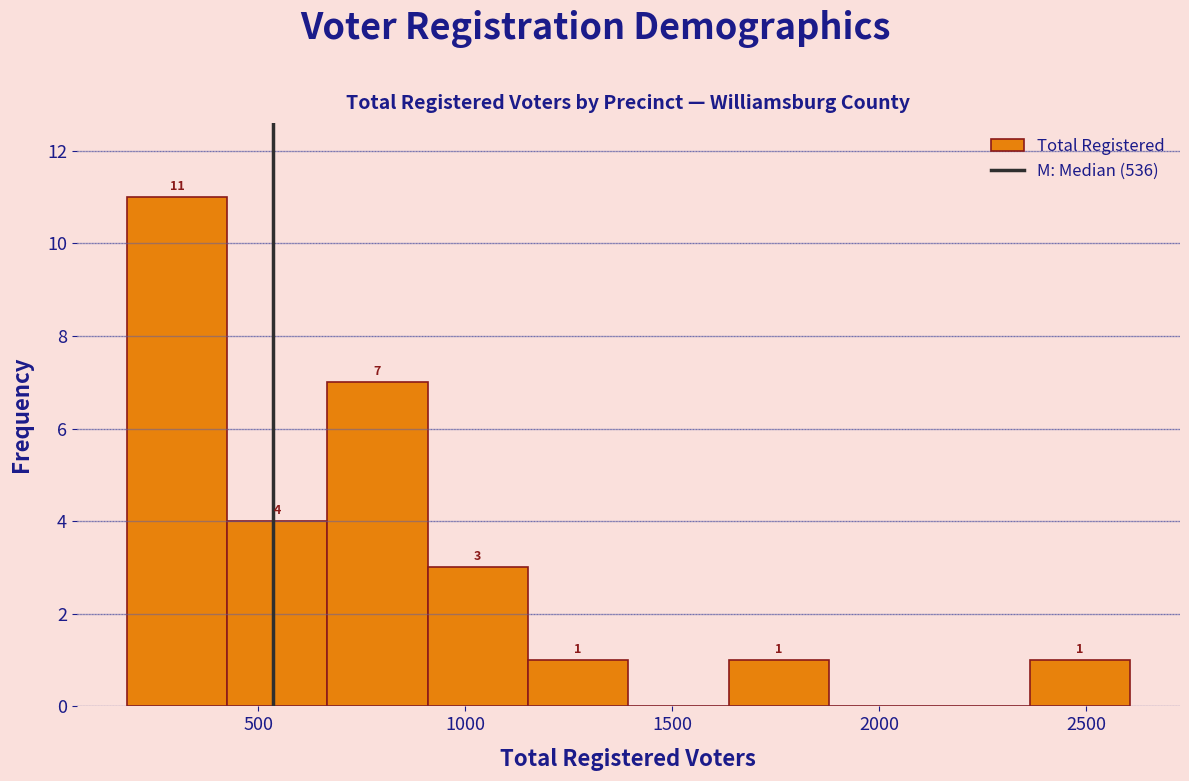

Over which range of the x-axis is the bar tallest?

200 to 400